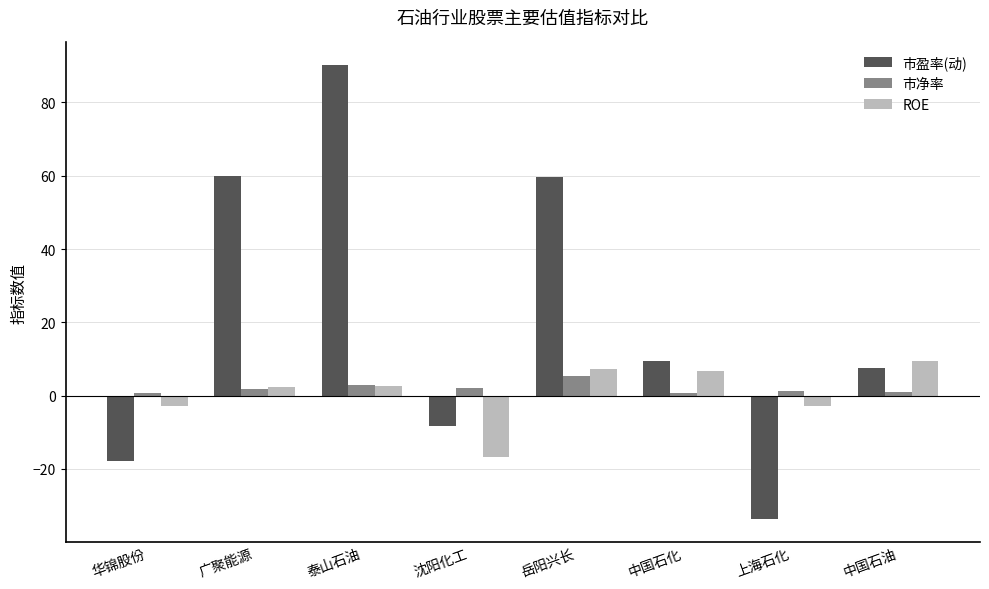

Rank the series at 沈阳化工 from lowest to highest value.

ROE, 市盈率(动), 市净率